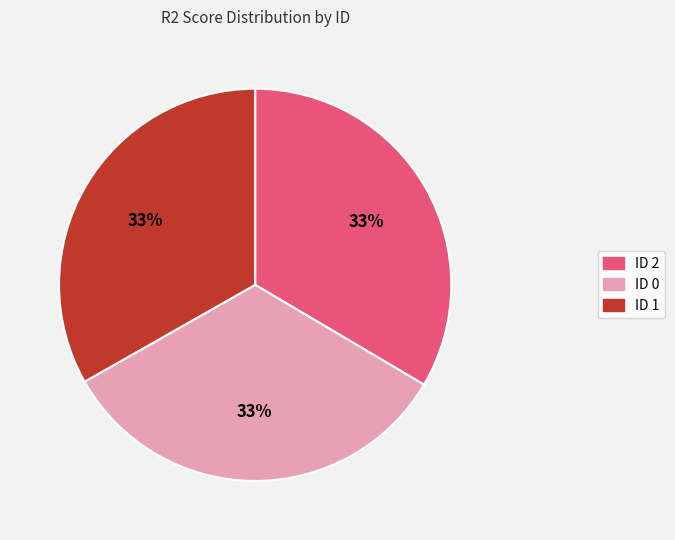

Does any single category account for the majority?

No